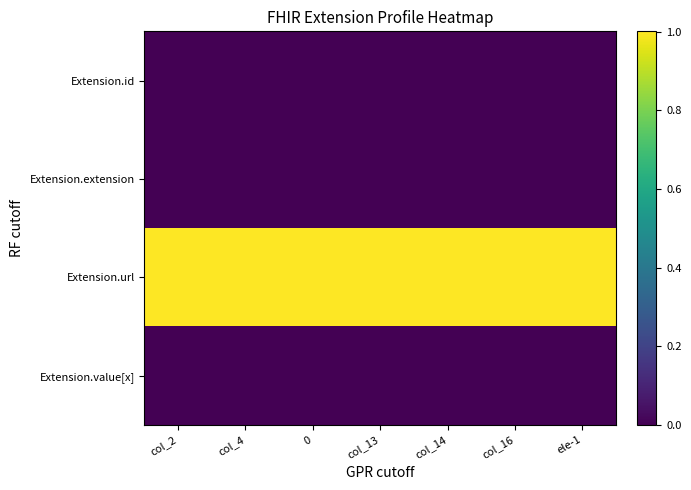

Reading left to right, extract all data points from this chart.

Extension.id: col_2=0.0	col_4=0.0	0=0.0	col_13=0.0	col_14=0.0	col_16=0.0	ele-1=0.0
Extension.extension: col_2=0.0	col_4=0.0	0=0.0	col_13=0.0	col_14=0.0	col_16=0.0	ele-1=0.0
Extension.url: col_2=1.0	col_4=1.0	0=1.0	col_13=1.0	col_14=1.0	col_16=1.0	ele-1=1.0
Extension.value[x]: col_2=0.0	col_4=0.0	0=0.0	col_13=0.0	col_14=0.0	col_16=0.0	ele-1=0.0